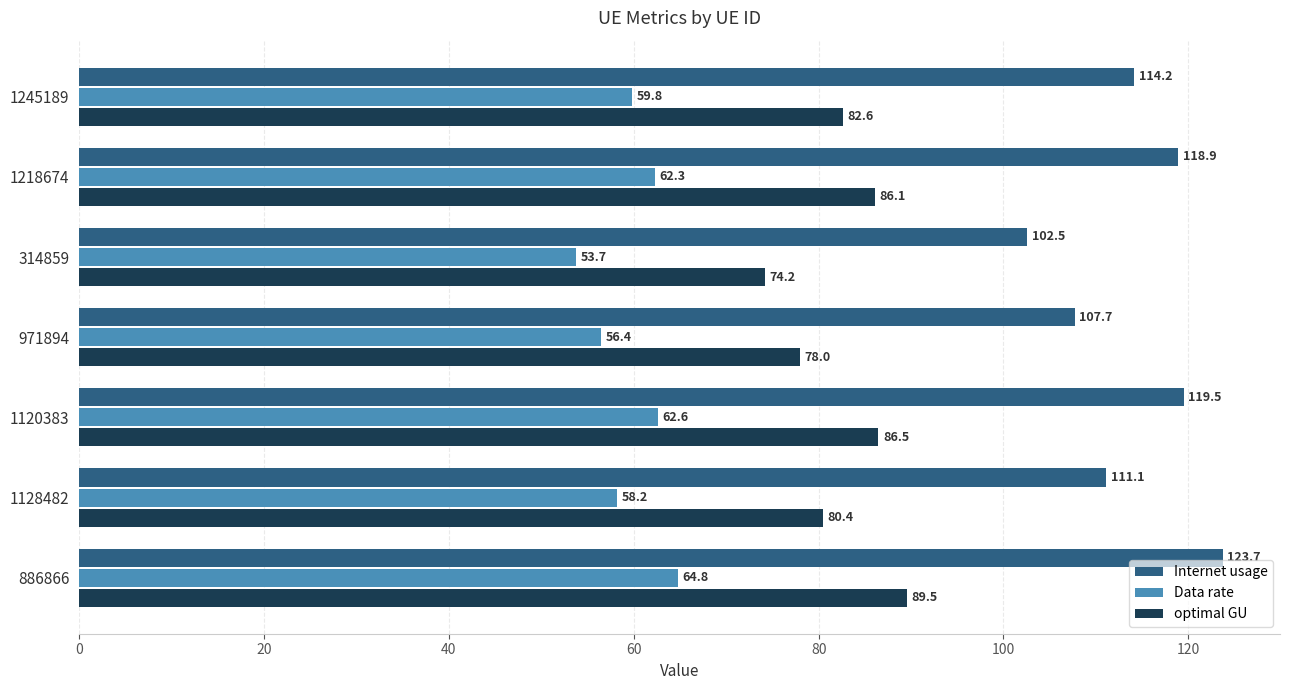

Which series has the widest spread of values?

Internet usage